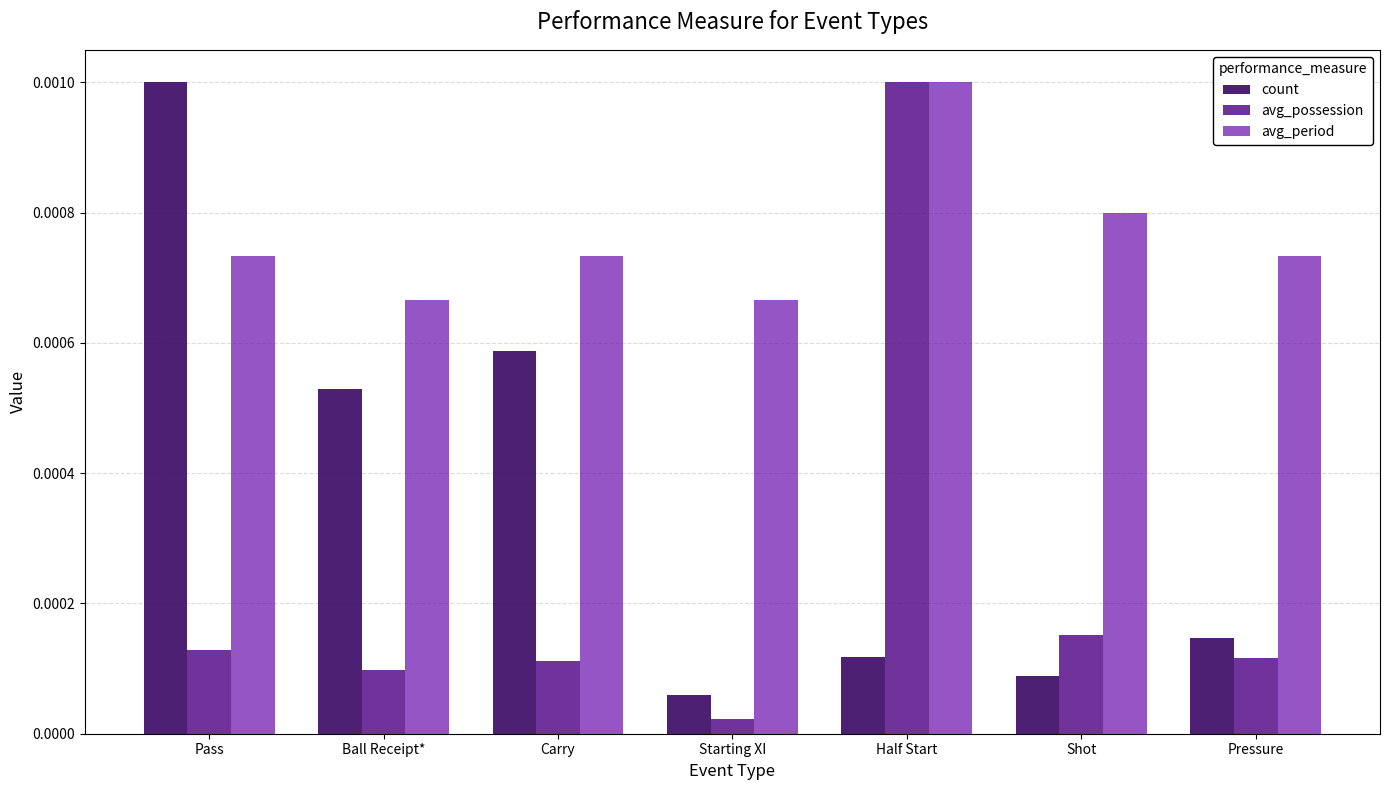

What position from the left is Pressure?

7